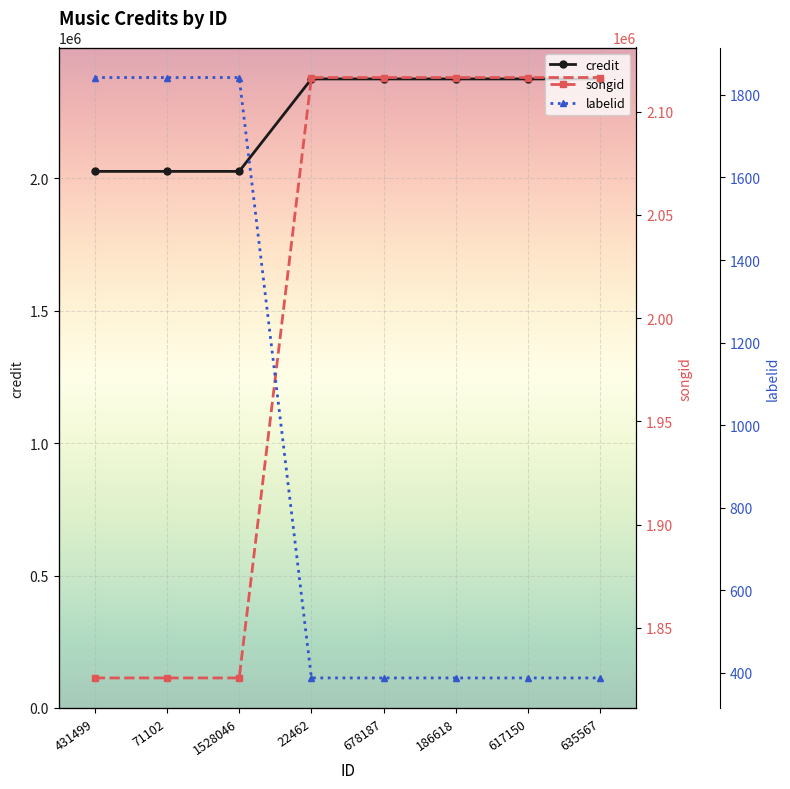

Which series has the largest total across all categories?

credit